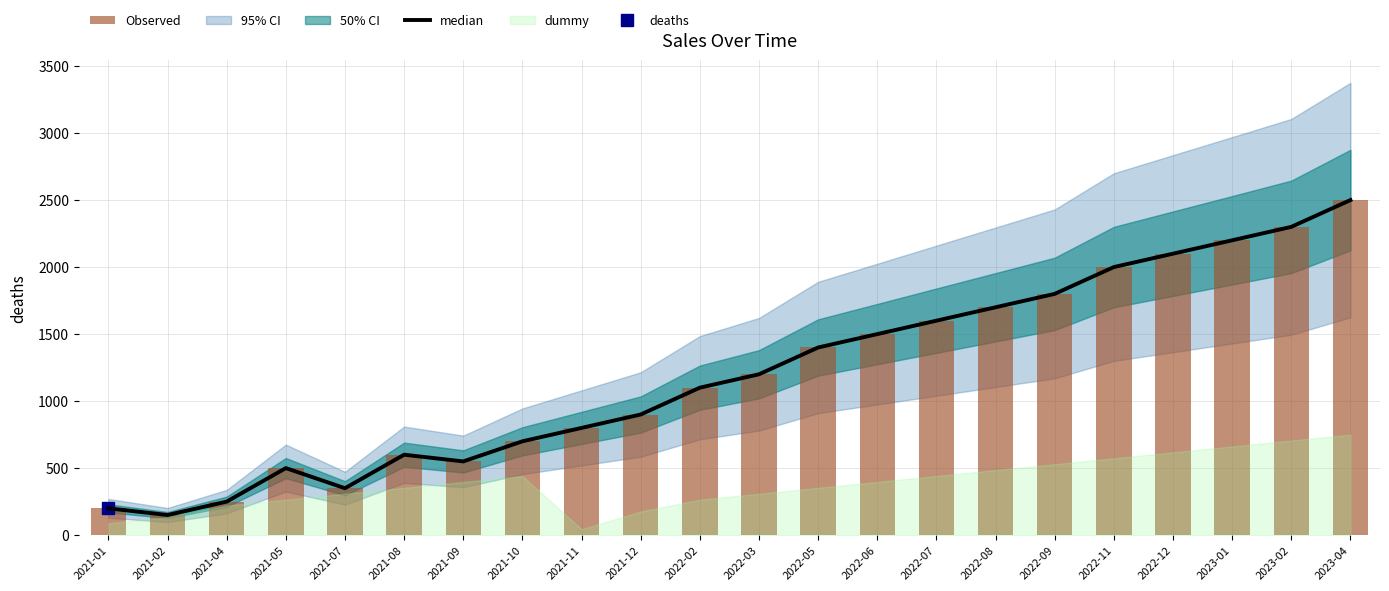

What is the total value across all series at 2021-02?

300.0